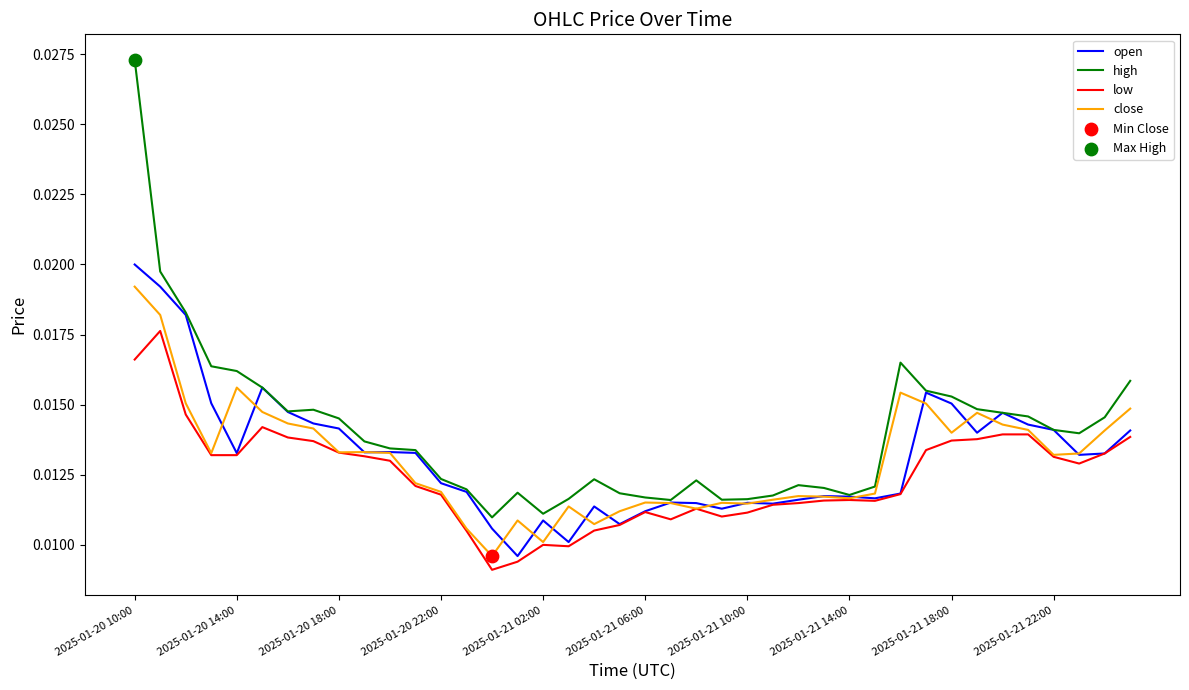

Which series has the largest total across all categories?

high